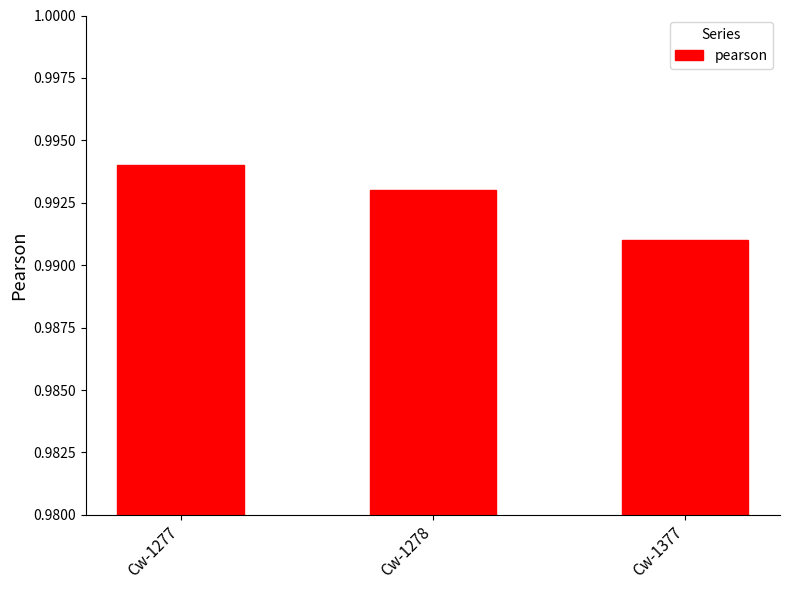

Between Cw-1277 and Cw-1377, which is larger?

Cw-1277